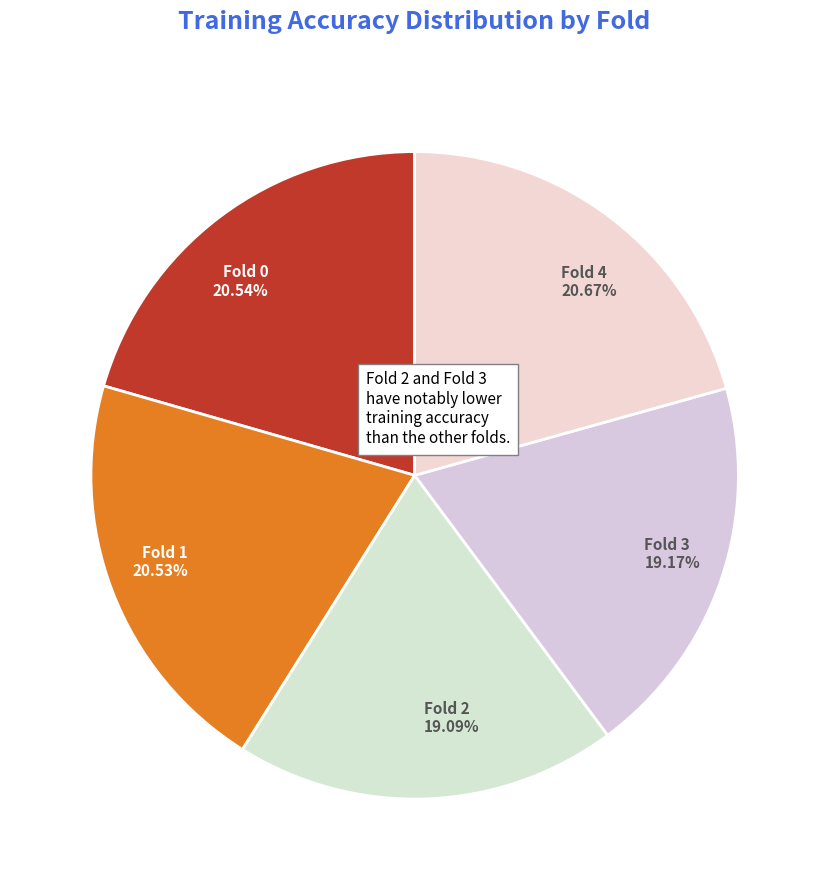

True or false: Fold 0 accounts for 21% of the total.

True